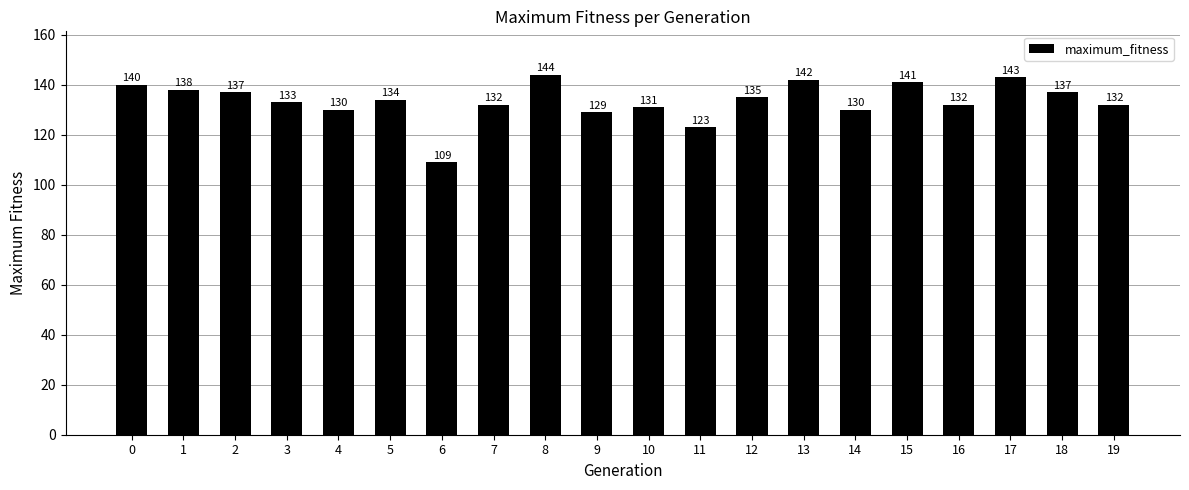

What is the value of the 14th bar from the left?

142